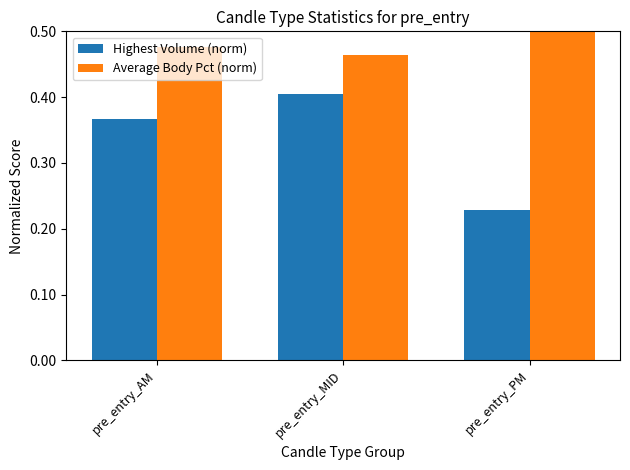

How many bars are there in total?

6